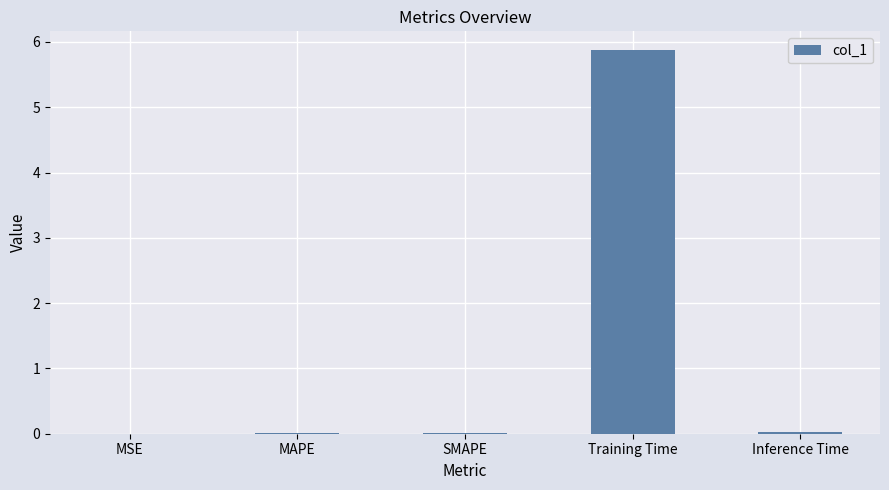

Which has a higher value, Inference Time or Training Time?

Training Time